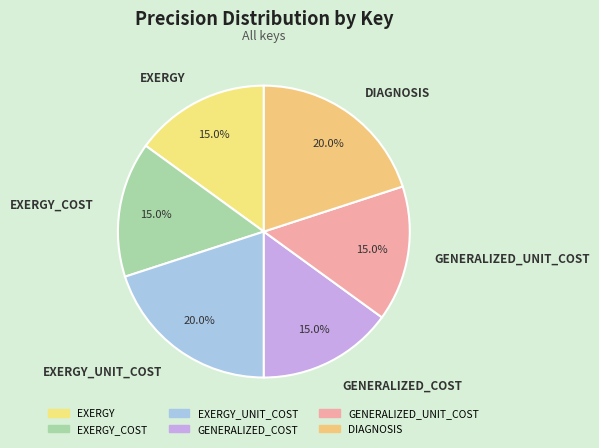

How many slices are in this pie chart?

6